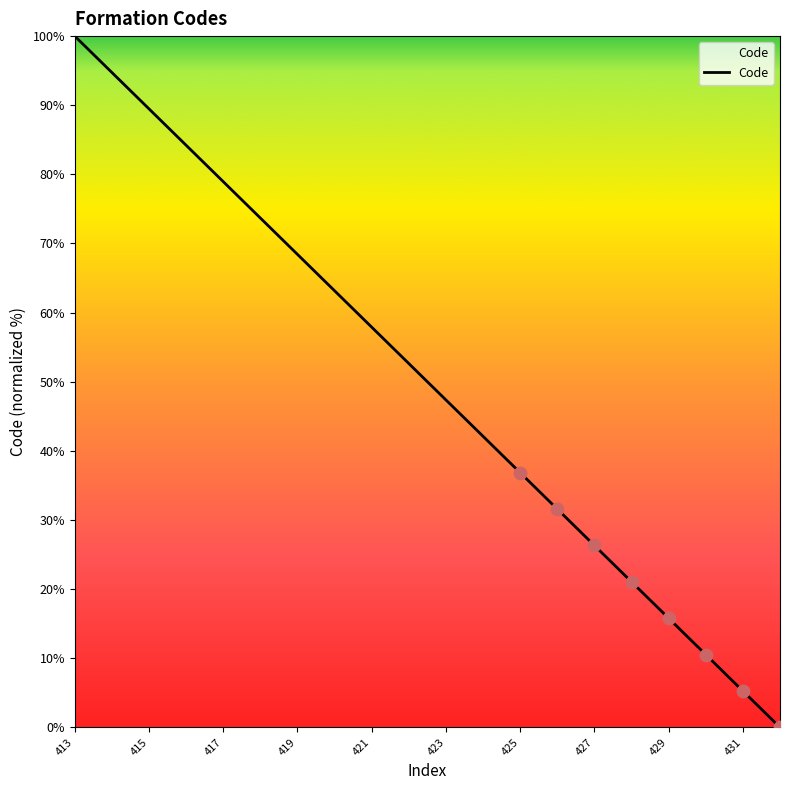

What is the greatest value displayed?

100.0